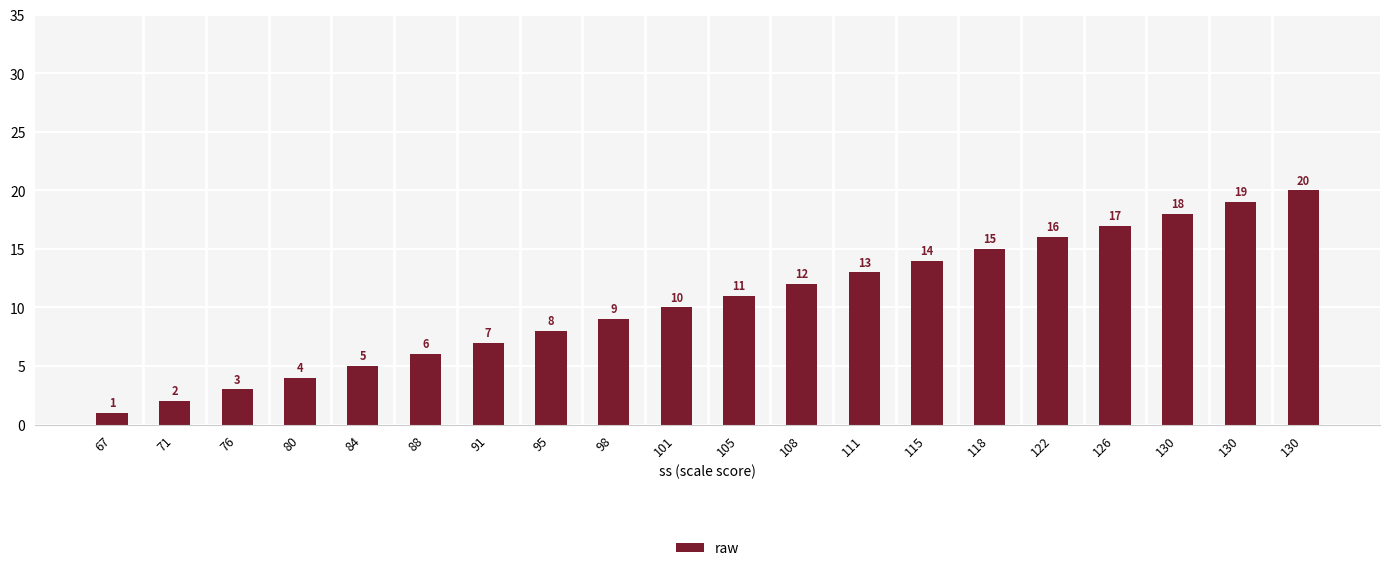

At which label does the data first exceed 11?

108